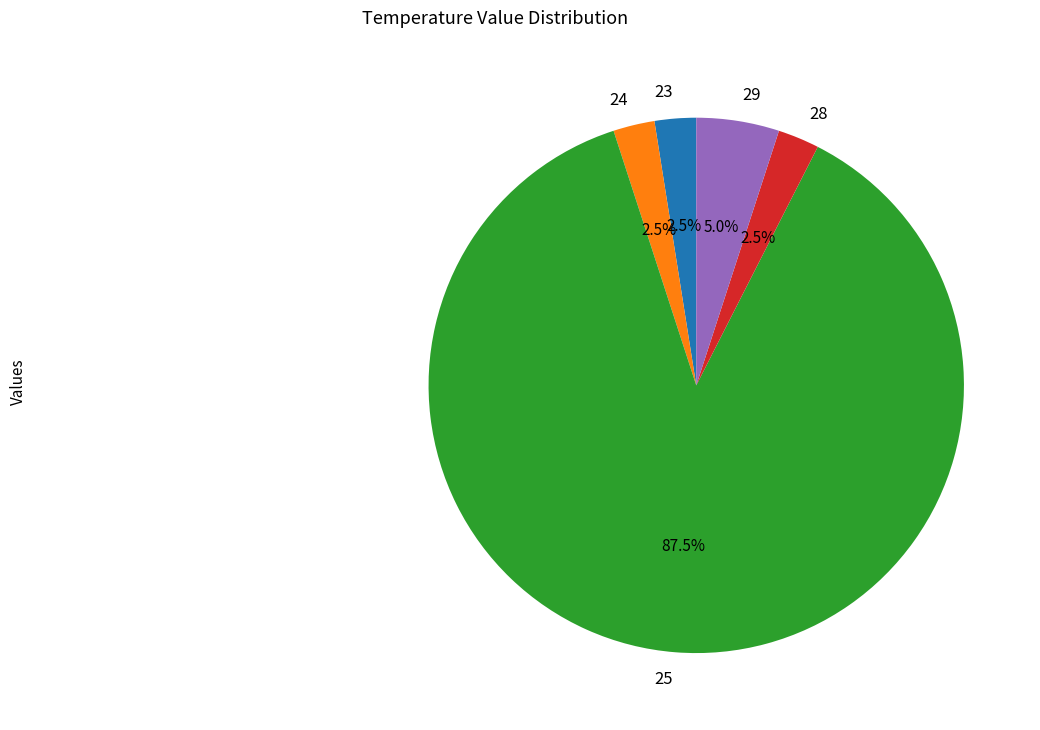

How many segments does this pie chart have?

5